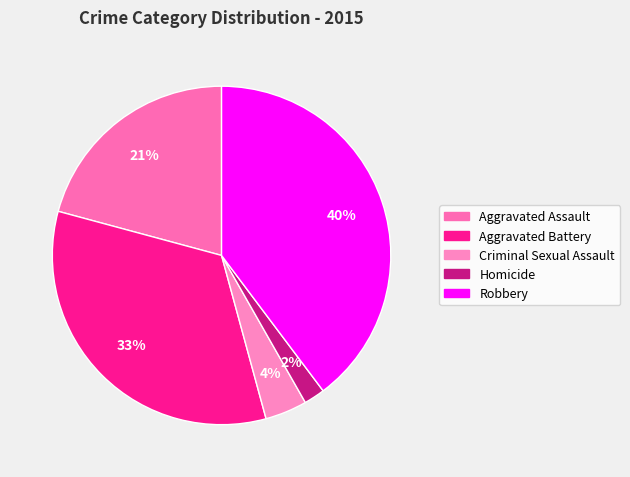

Is Robbery the majority of the pie?

No